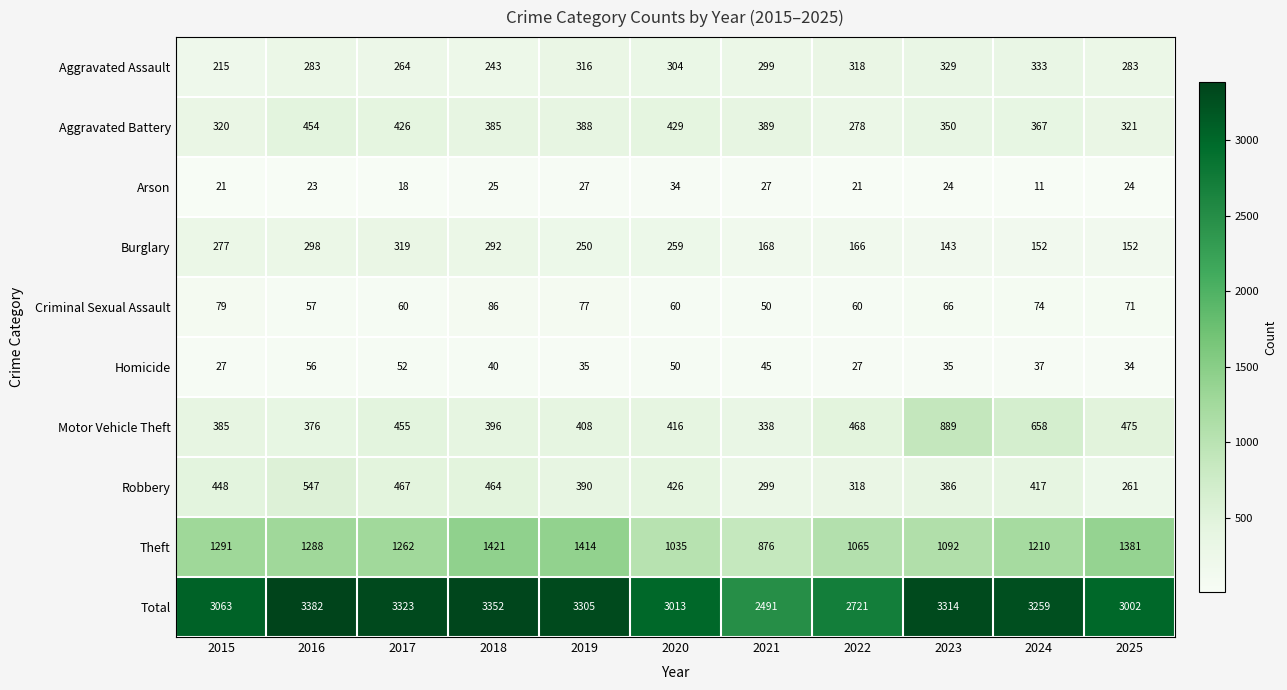

The value of Motor Vehicle Theft at 2020 is 598. True or false?

False